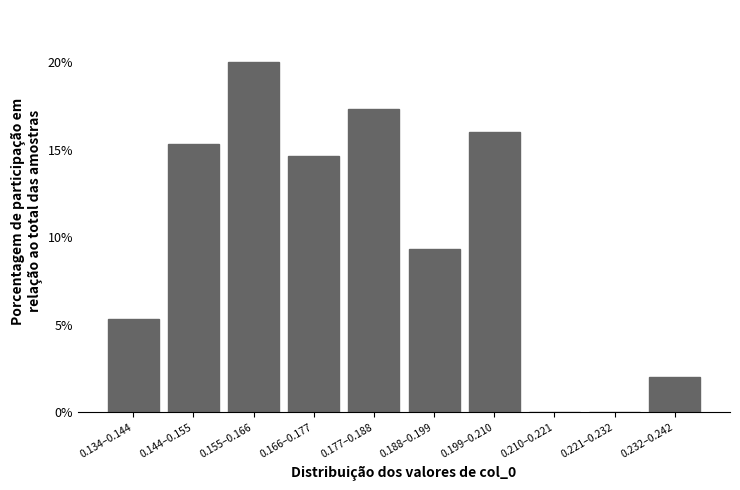

Reading left to right, list all the values displayed in this chart.

0.134–0.144=5.3	0.144–0.155=15.3	0.155–0.166=20.0	0.166–0.177=14.7	0.177–0.188=17.3	0.188–0.199=9.3	0.199–0.210=16.0	0.210–0.221=0.0	0.221–0.232=0.0	0.232–0.242=2.0